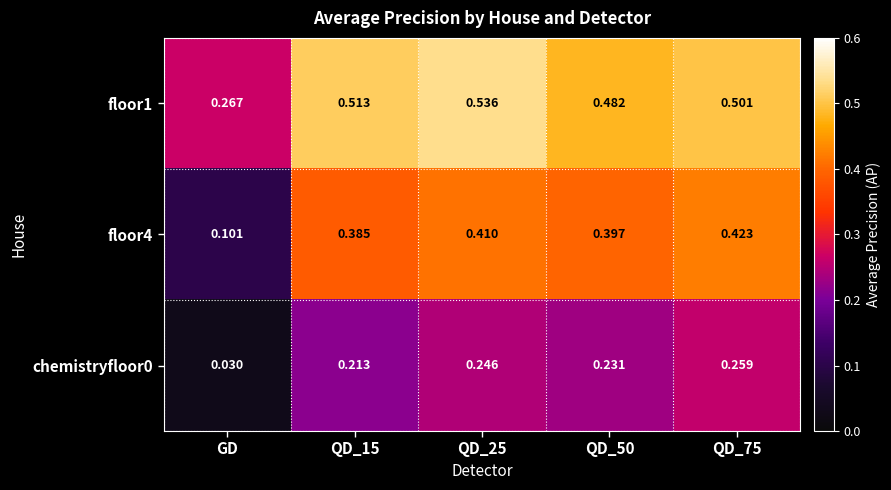

Which series changed the most between QD_25 and QD_75?

floor1